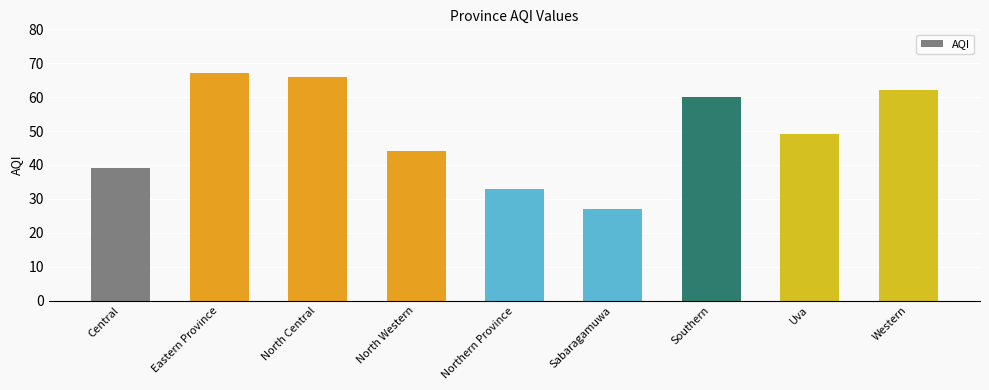

What is the change in value from Central to Western?

+23